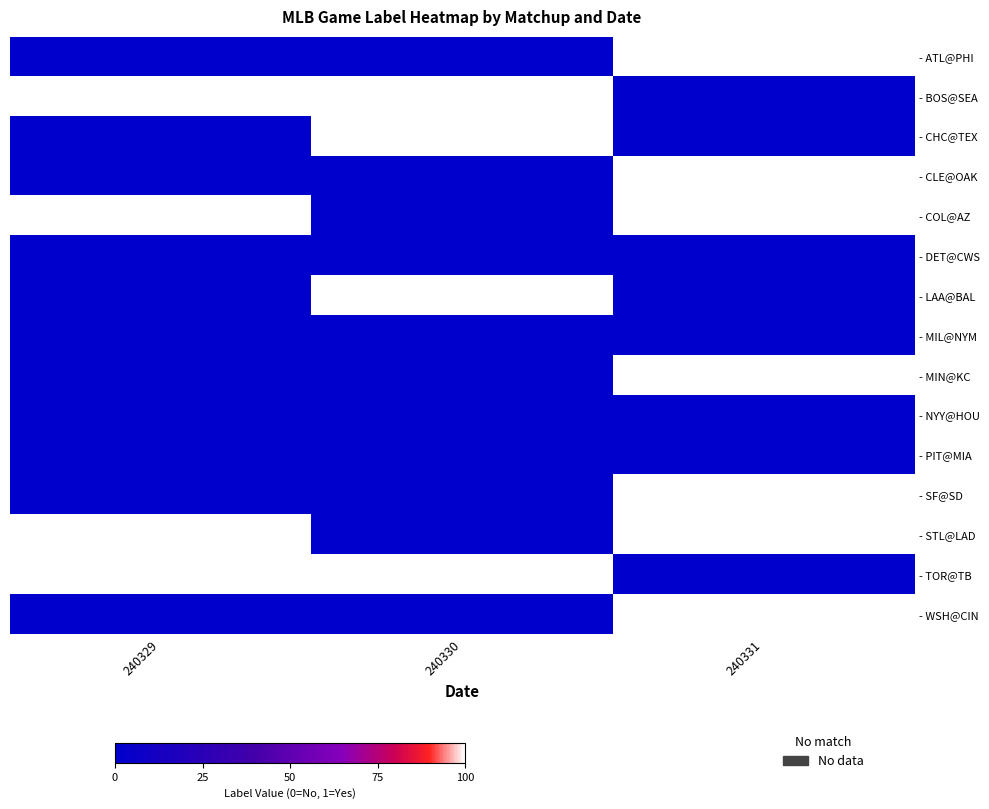

Which label corresponds to the smallest value in the chart?

240329